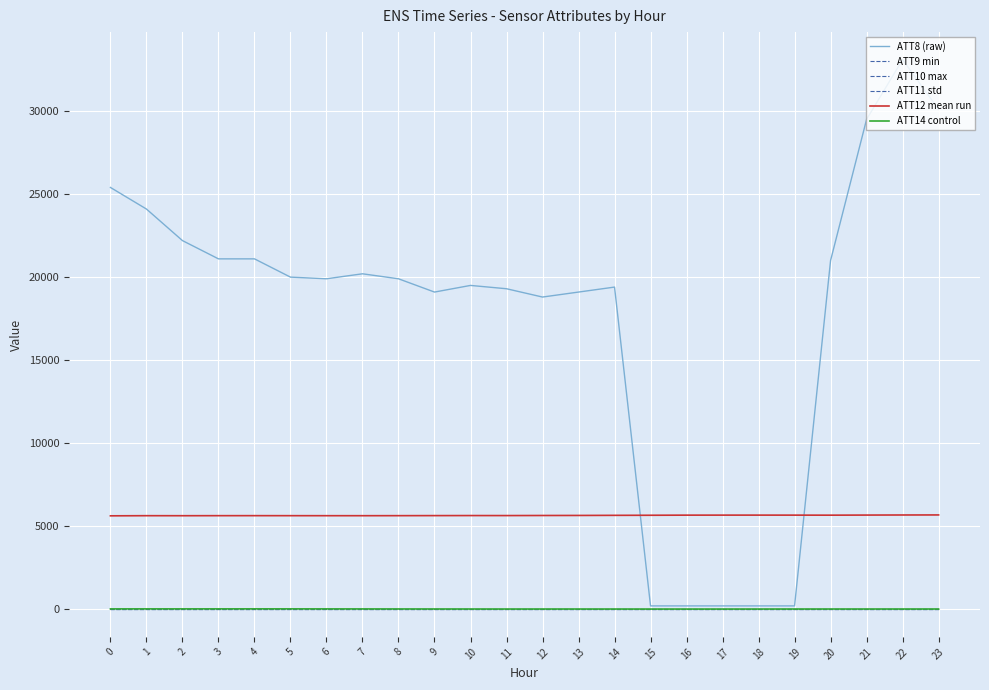

Where is the first local maximum for ATT8 (raw)?

7